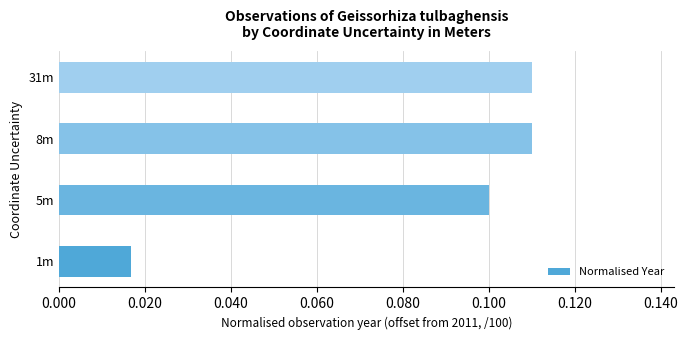

How many values are between 0 and 1?

4